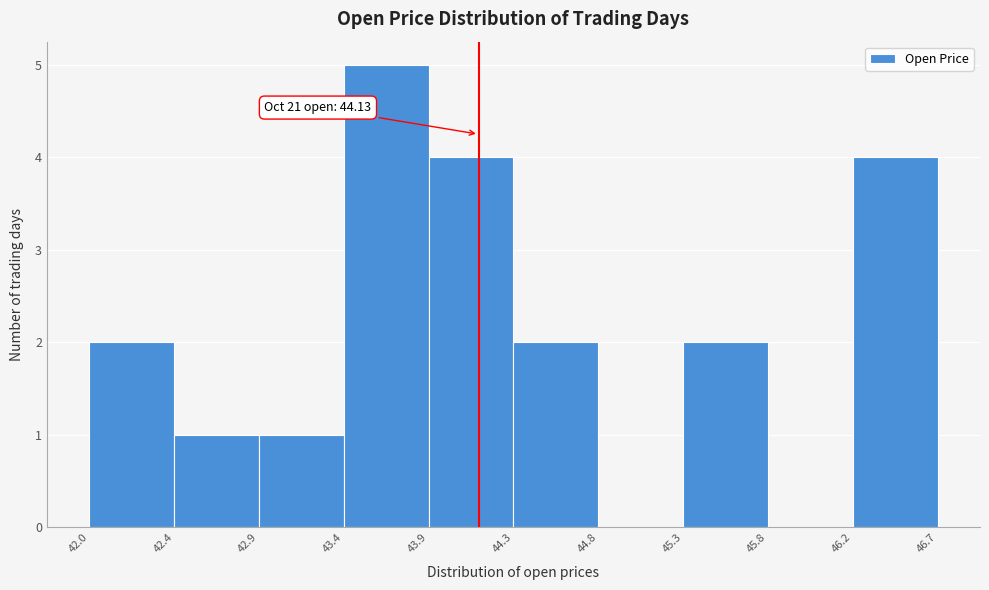

Over which range of the x-axis is the bar tallest?

43.4 to 43.9